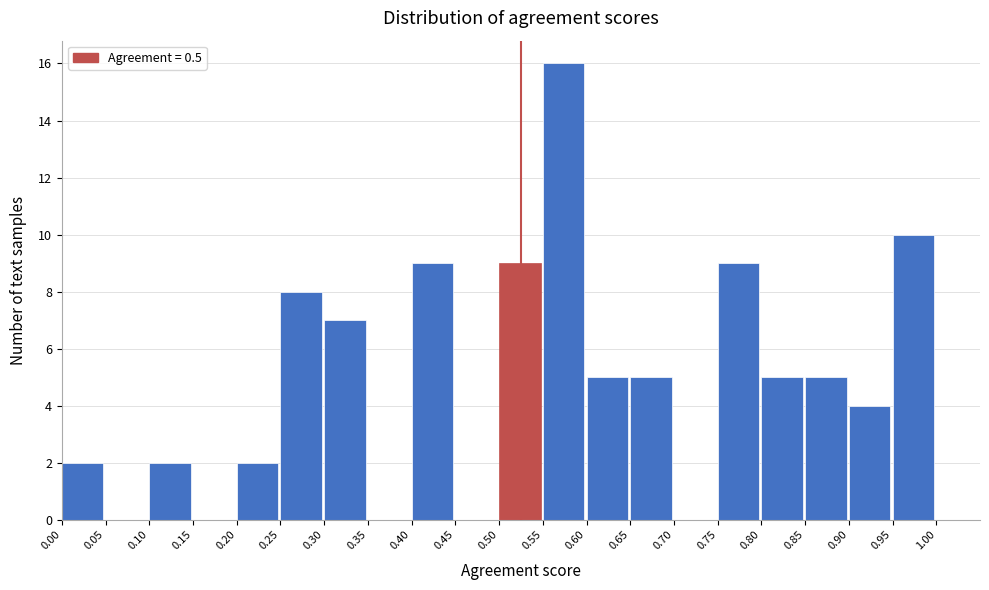

Reading left to right, transcribe this chart: for each bar, give the range it covers on the x-axis and its height. The values are not printed on the chart, so give them approximately, as read against the axis.

0.00 to 0.05: 2
0.05 to 0.10: 0
0.10 to 0.15: 2
0.15 to 0.20: 0
0.20 to 0.25: 2
0.25 to 0.30: 8
0.30 to 0.35: 7
0.35 to 0.40: 0
0.40 to 0.45: 9
0.45 to 0.50: 0
0.50 to 0.55: 9
0.55 to 0.60: 16
0.60 to 0.65: 5
0.65 to 0.70: 5
0.70 to 0.75: 0
0.75 to 0.80: 9
0.80 to 0.85: 5
0.85 to 0.90: 5
0.90 to 0.95: 4
0.95 to 1.00: 10